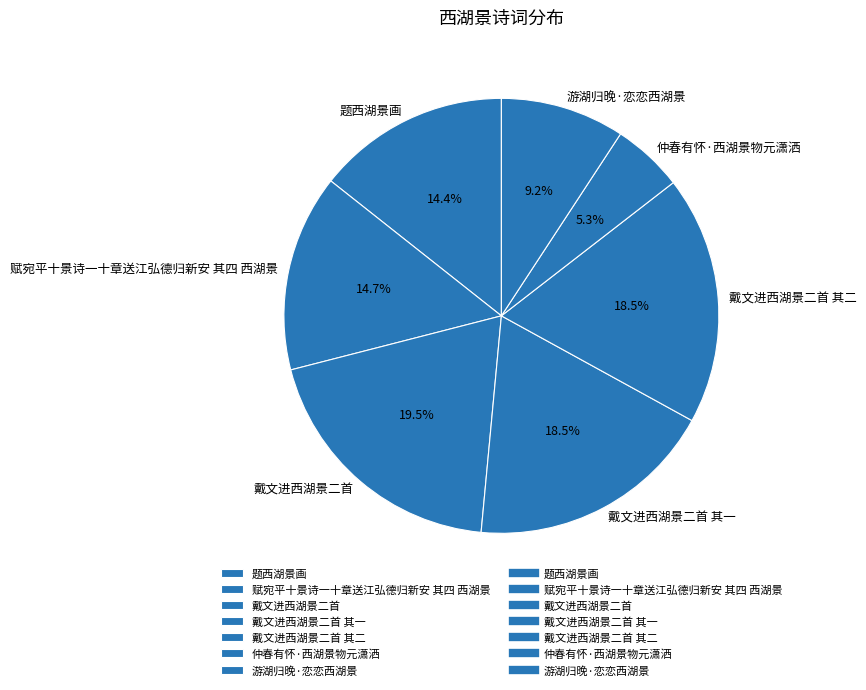

Is it true that 赋宛平十景诗一十章送江弘德归新安 其四 西湖景 is 15% of the pie?

True